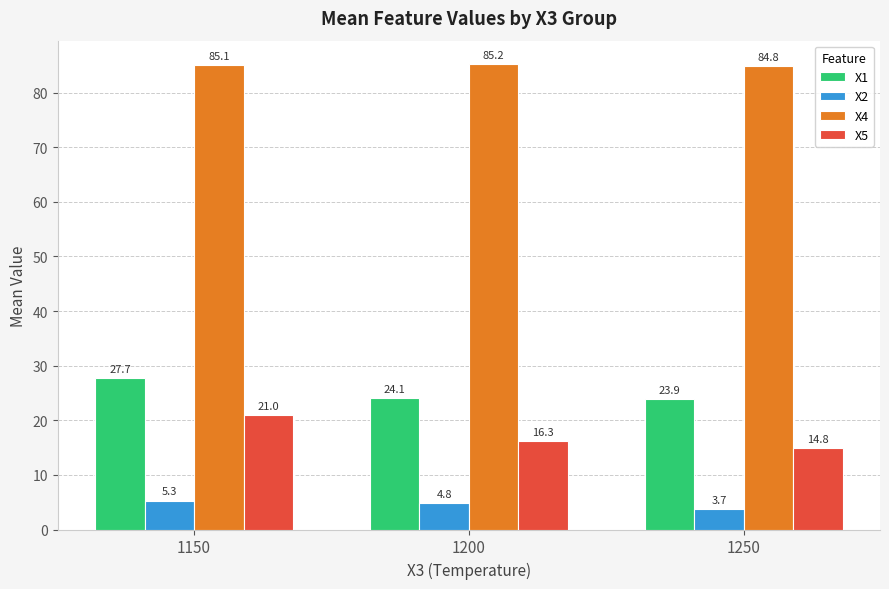

The X2 series shows 4.8 at 1200. True or false?

True